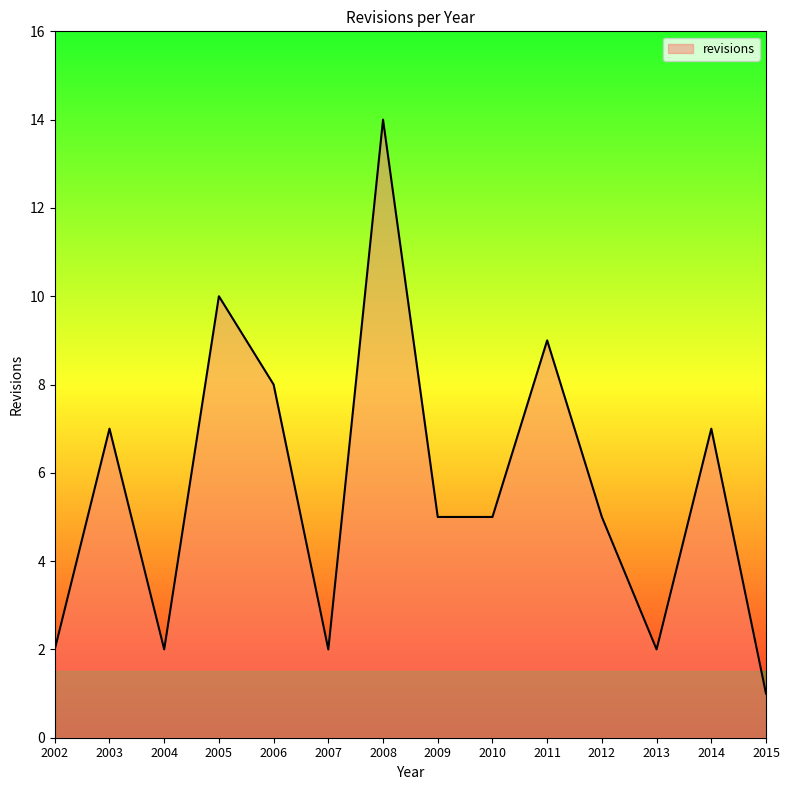

What is the change in value from 2002 to 2009?

+3